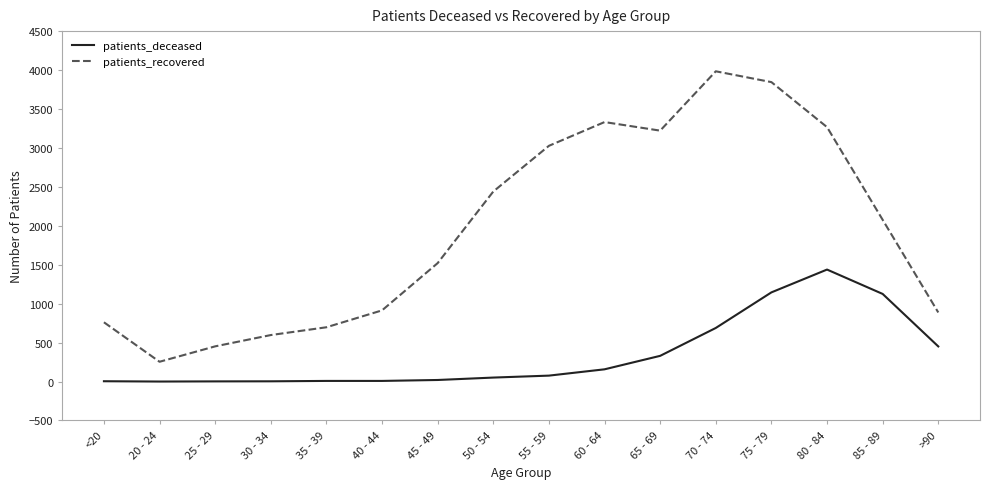

What value does the patients_deceased series have at 25 - 29?

2